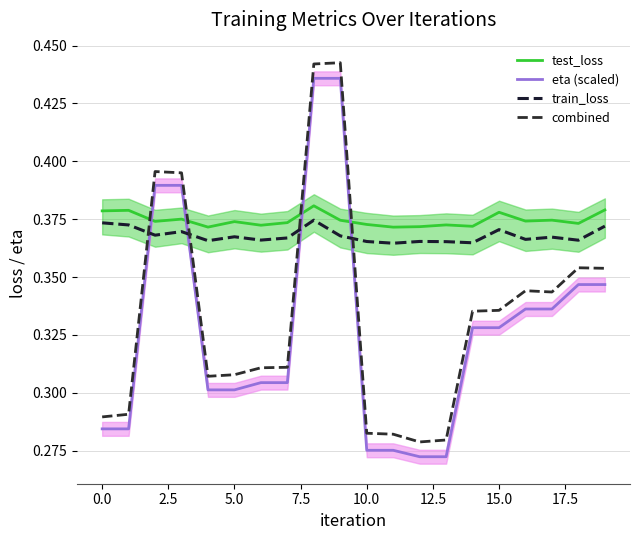

In test_loss, how many points are higher than both neighbors (excluding endpoints)?

7